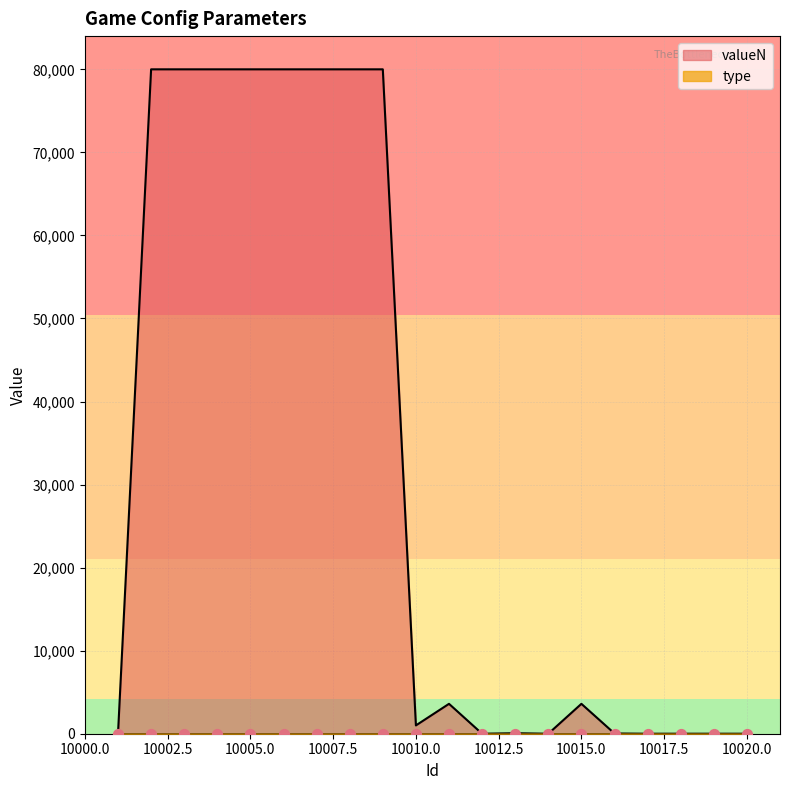

Approximately how many times larger is the value at 10004 compared to 10014?

80000.0